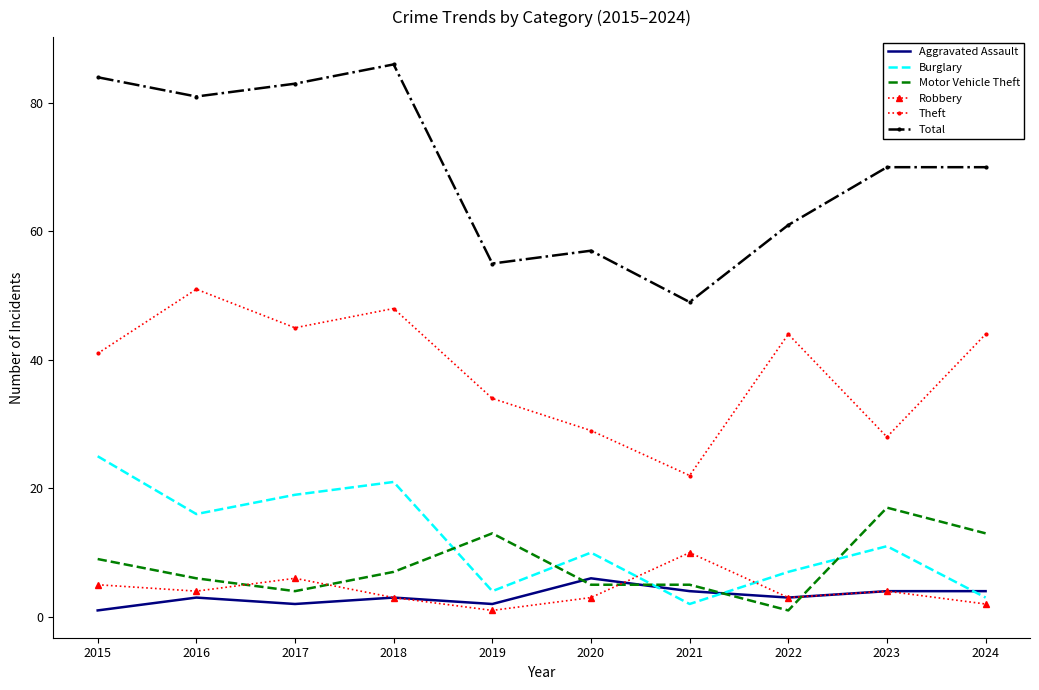

Is the value of Burglary at 2015 greater than the value of Motor Vehicle Theft at 2017?

Yes